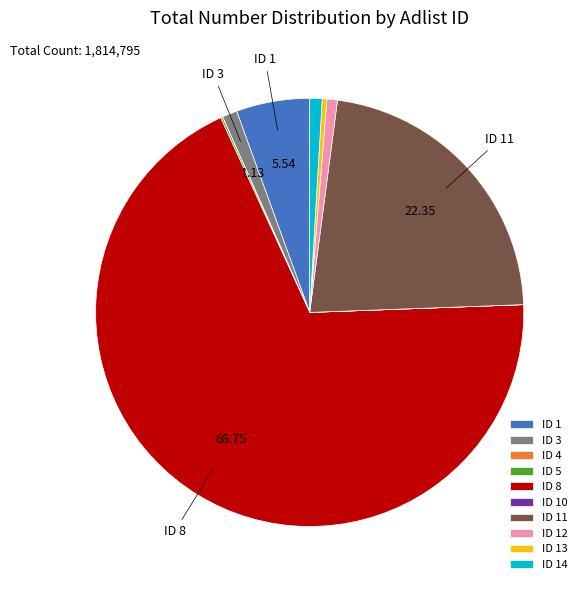

Which category accounts for the majority?

ID 8